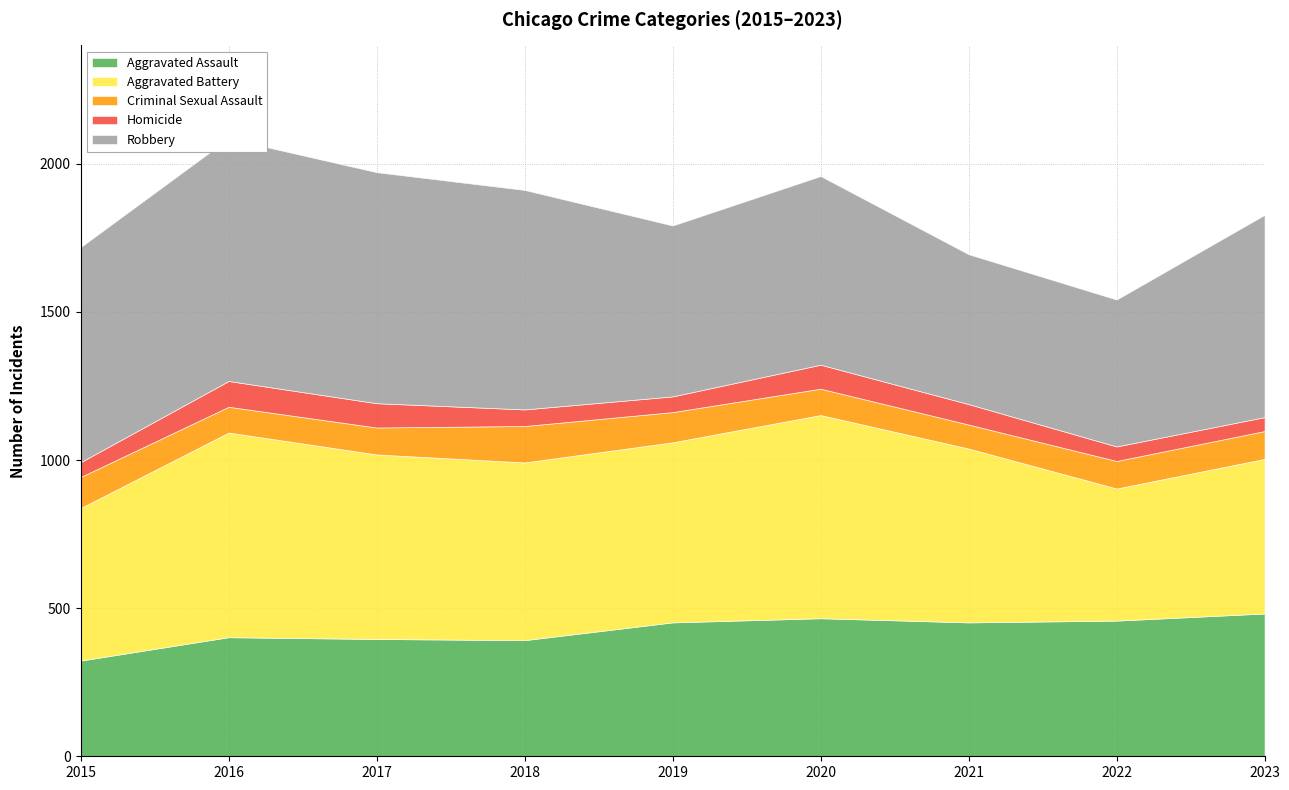

Reading left to right, list all the values displayed in this chart.

Aggravated Assault: 2015=323	2016=402	2017=396	2018=392	2019=452	2020=466	2021=452	2022=458	2023=482
Aggravated Battery: 2015=515	2016=691	2017=623	2018=600	2019=608	2020=686	2021=587	2022=446	2023=522
Criminal Sexual Assault: 2015=105	2016=87	2017=91	2018=123	2019=102	2020=89	2021=81	2022=93	2023=94
Homicide: 2015=50	2016=87	2017=82	2018=56	2019=53	2020=81	2021=69	2022=49	2023=47
Robbery: 2015=726	2016=819	2017=780	2018=741	2019=577	2020=637	2021=506	2022=496	2023=683